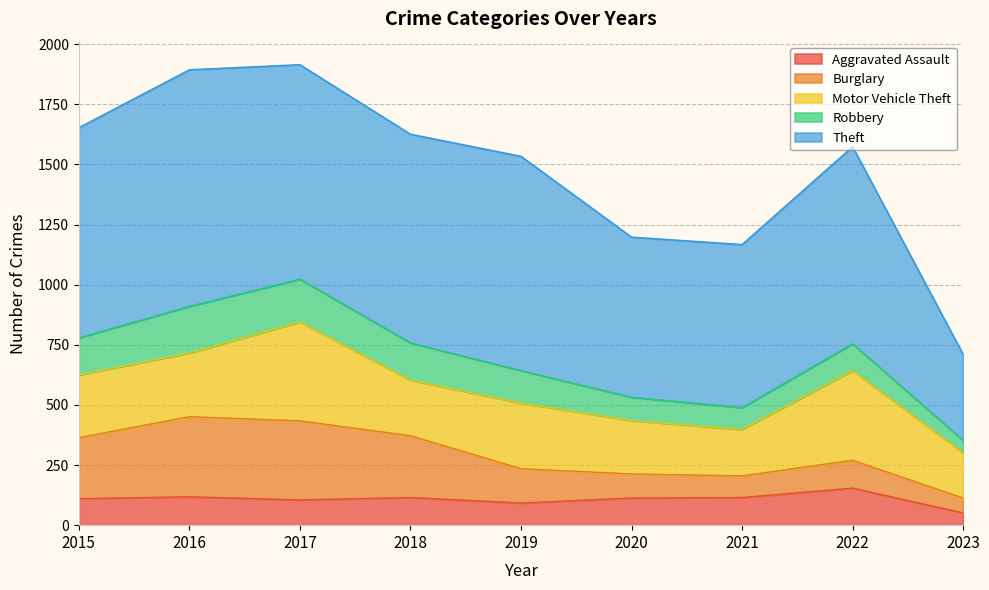

At which label does Robbery reach its peak?

2016